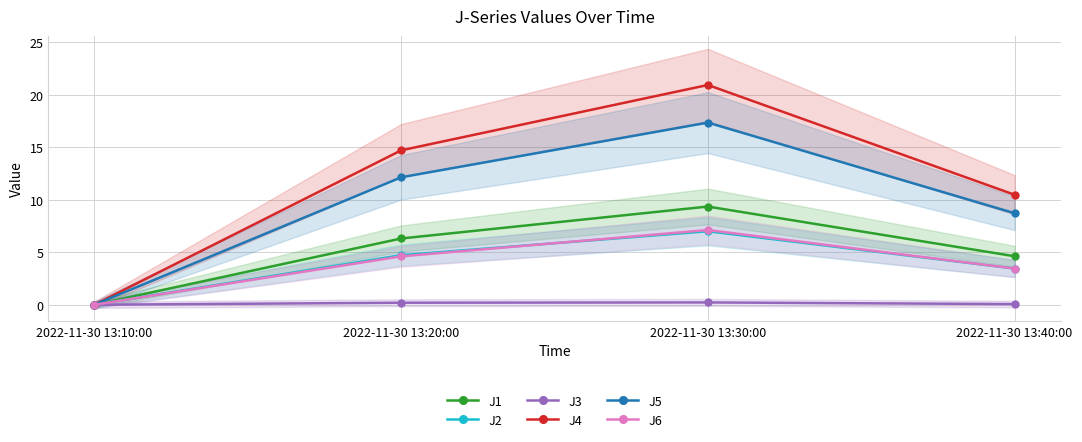

At which label does J5 first exceed 12?

2022-11-30 13:20:00